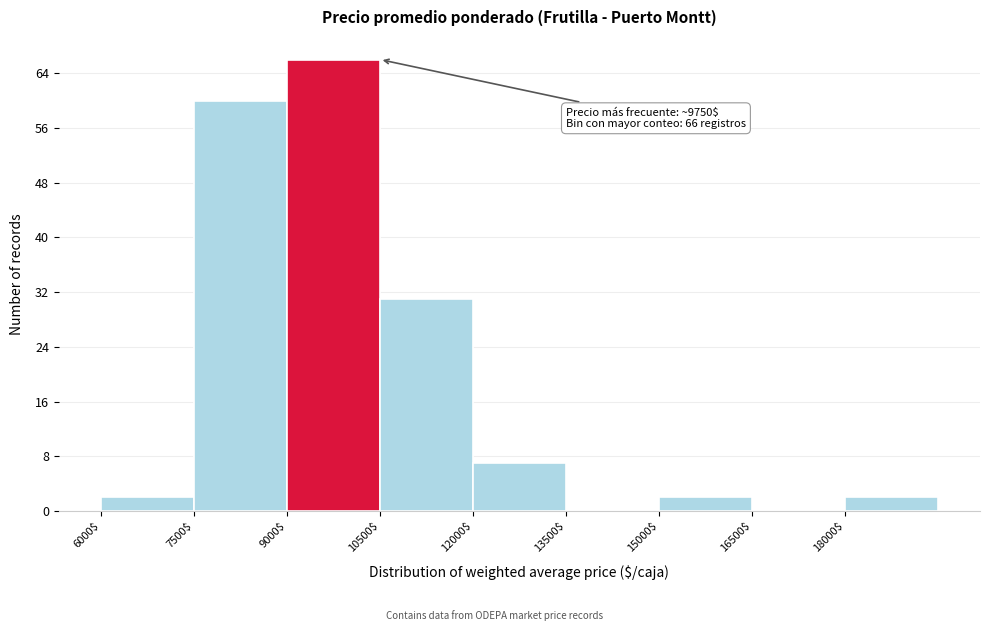

Over which range of the x-axis is the bar tallest?

9000 to 10500